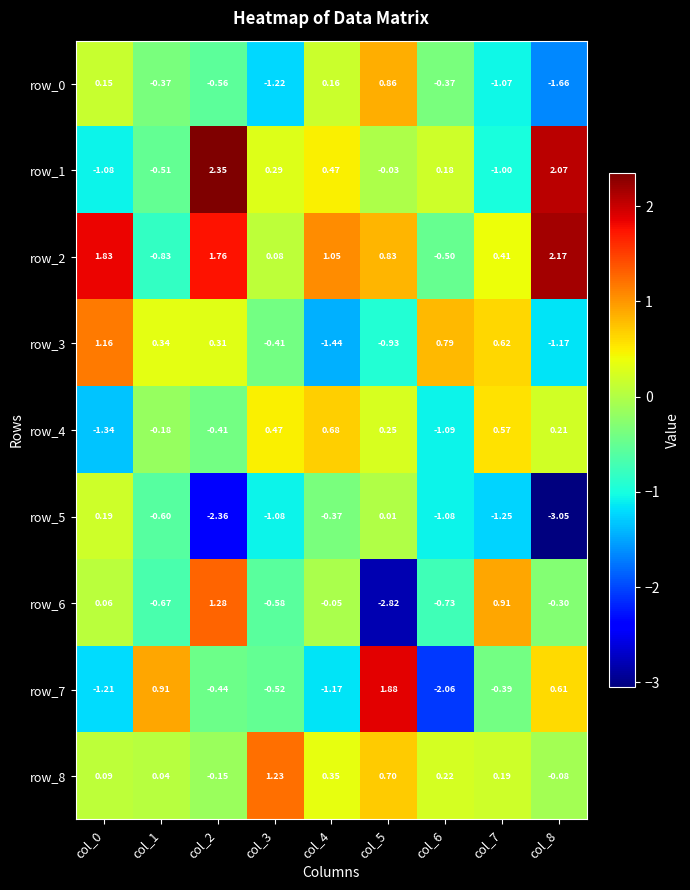

Reading left to right, transcribe all the data shown in this chart.

row_0: 0.2	-0.4	-0.6	-1.2	0.2	0.9	-0.4	-1.1	-1.7
row_1: -1.1	-0.5	2.4	0.3	0.5	-0.0	0.2	-1.0	2.1
row_2: 1.8	-0.8	1.8	0.1	1.0	0.8	-0.5	0.4	2.2
row_3: 1.2	0.3	0.3	-0.4	-1.4	-0.9	0.8	0.6	-1.2
row_4: -1.3	-0.2	-0.4	0.5	0.7	0.2	-1.1	0.6	0.2
row_5: 0.2	-0.6	-2.4	-1.1	-0.4	0.0	-1.1	-1.3	-3.1
row_6: 0.1	-0.7	1.3	-0.6	-0.0	-2.8	-0.7	0.9	-0.3
row_7: -1.2	0.9	-0.4	-0.5	-1.2	1.9	-2.1	-0.4	0.6
row_8: 0.1	0.0	-0.2	1.2	0.3	0.7	0.2	0.2	-0.1